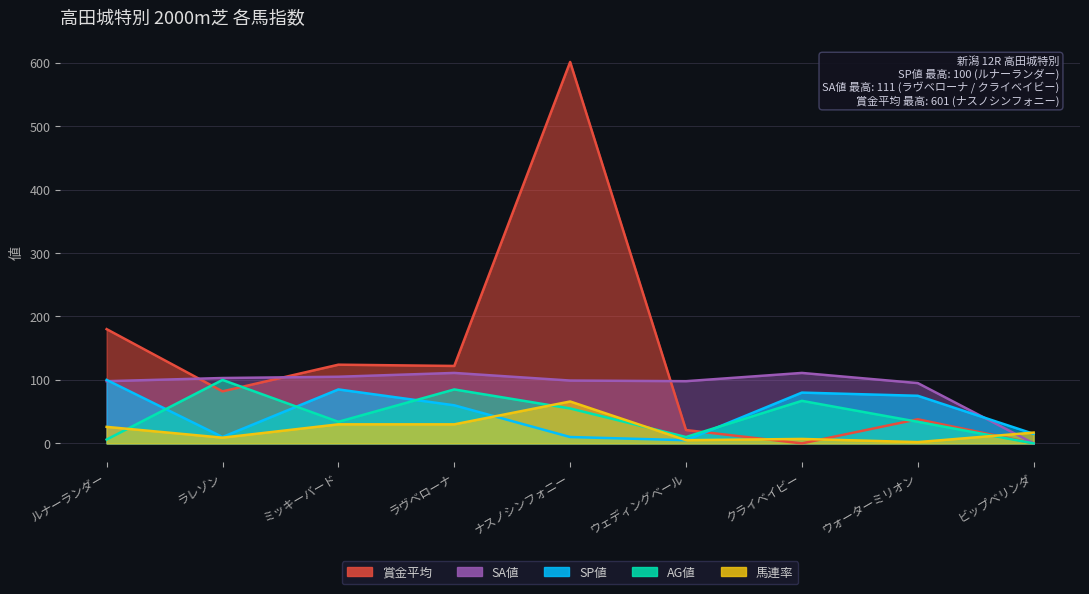

At which category is the sum across all series the highest?

ナスノシンフォニー